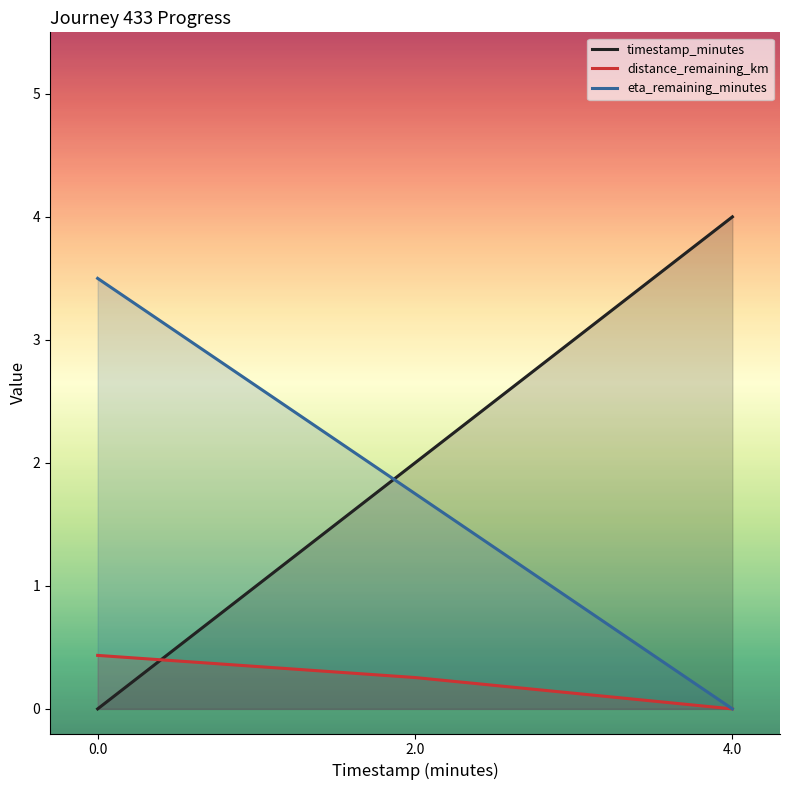

At how many categories does at least one series exceed 2?

2